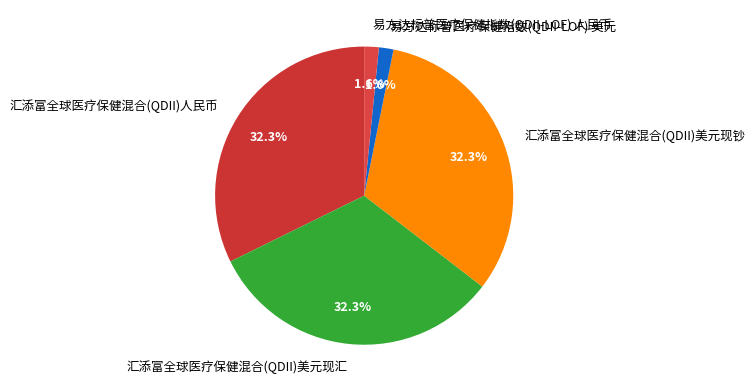

To the nearest percent, what is the combined percentage of 汇添富全球医疗保健混合(QDII)美元现汇 and 汇添富全球医疗保健混合(QDII)美元现钞?

65%